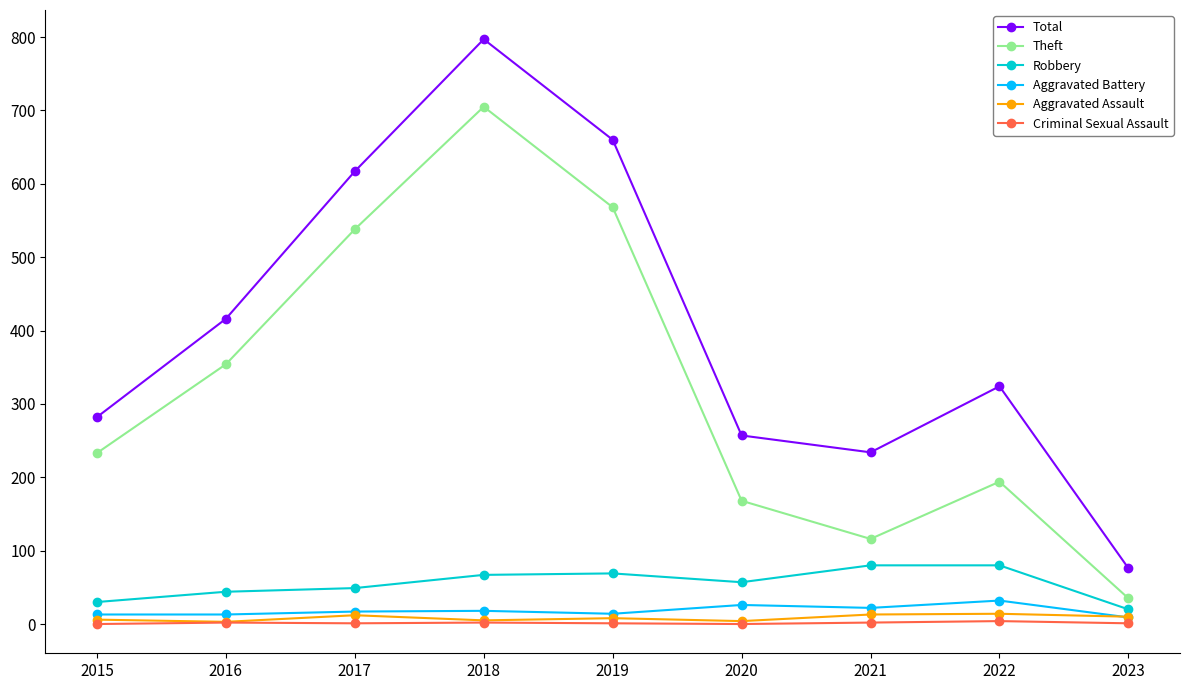

The value of Theft at 2021 is 116. True or false?

True